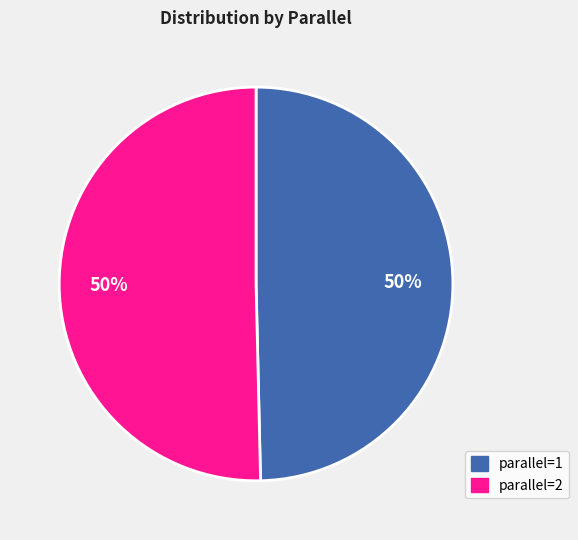

To the nearest percent, what is the average slice percentage?

50%